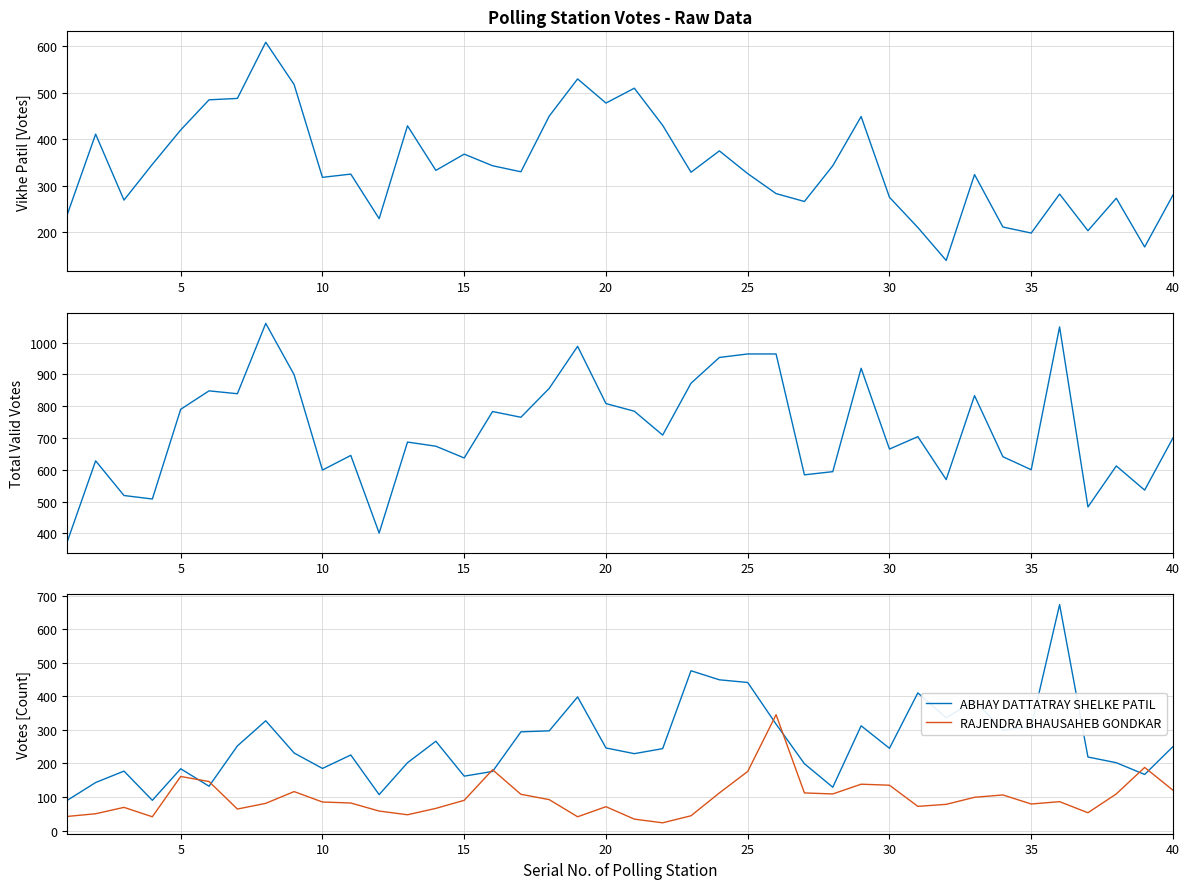

What is the greatest value displayed?

1060